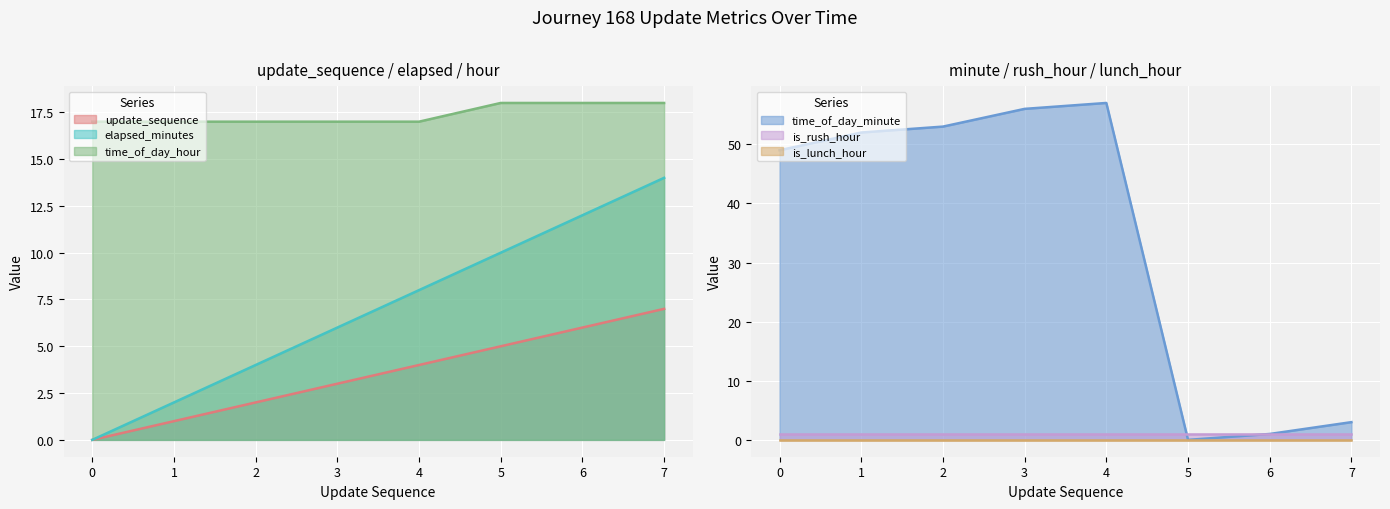

True or false: elapsed_minutes has more than 2 interior local peaks.

False